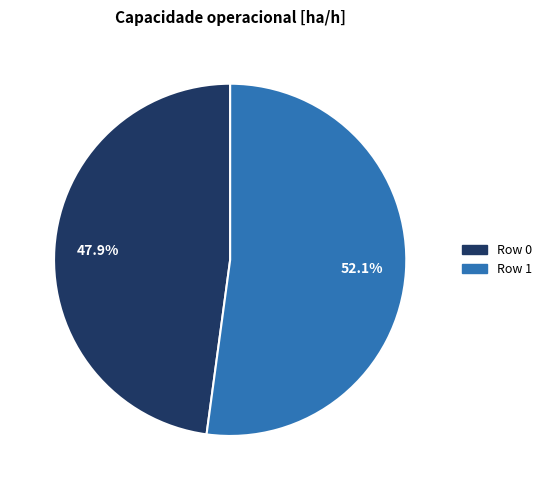

What is the smallest slice in the pie chart?

Row 0